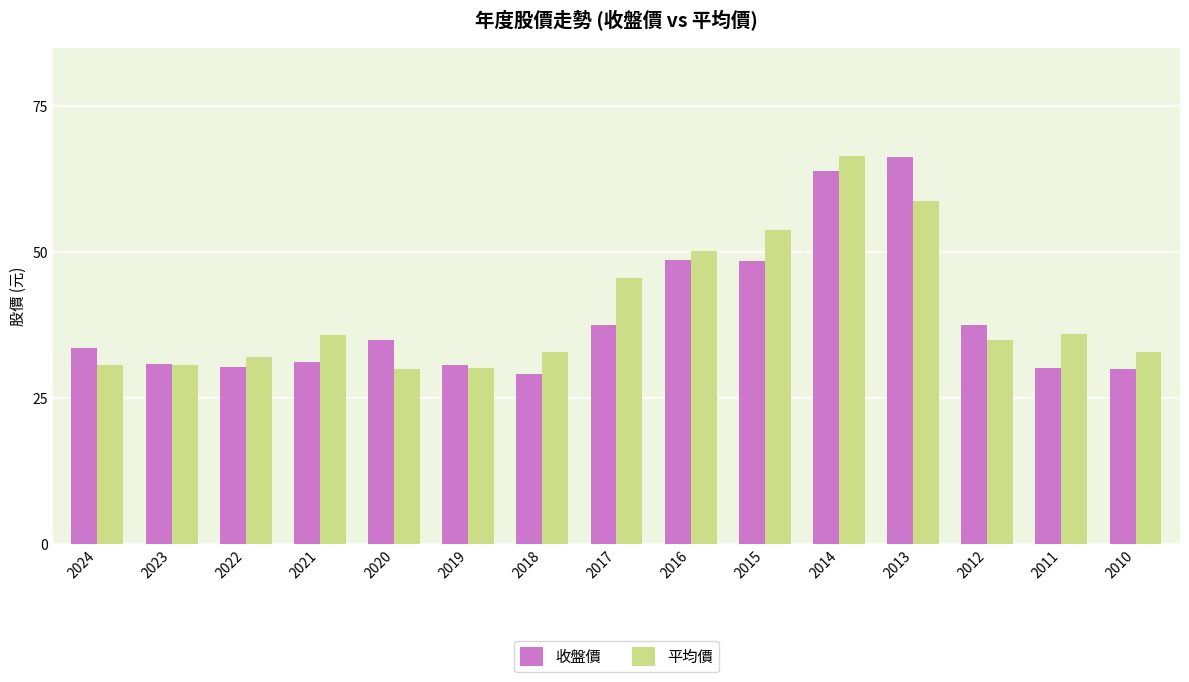

What is the maximum value for 平均價?

66.5